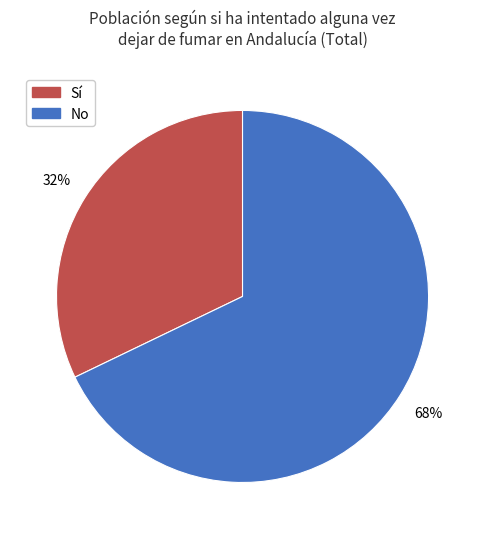

Do No and Sí together represent more than half of the pie?

Yes